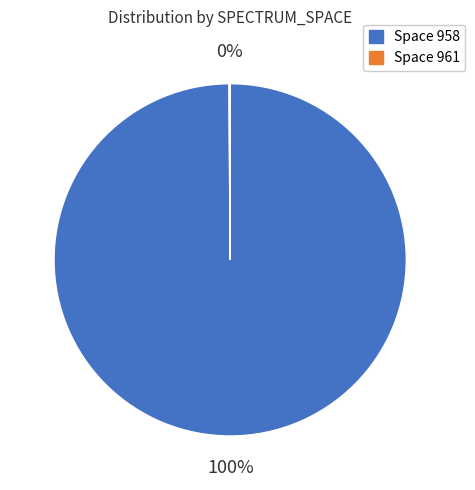

The Space 958 slice represents 85% of the pie. True or false?

False